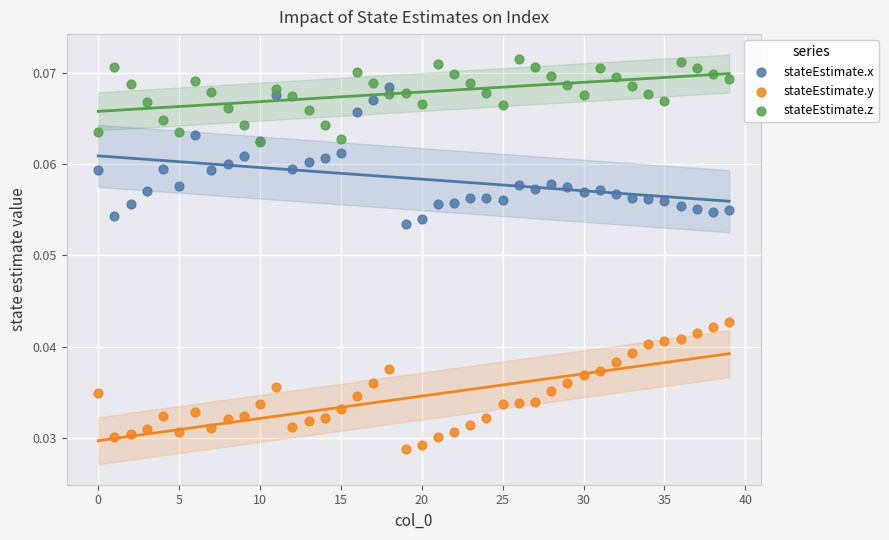

What are all the series names shown in the legend?

stateEstimate.x, stateEstimate.y, stateEstimate.z